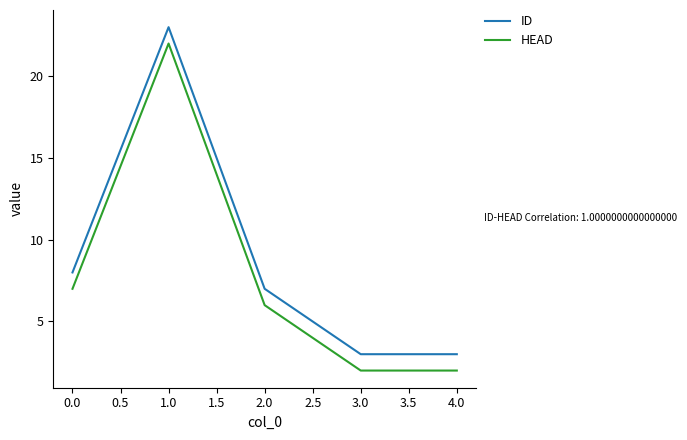

Where is HEAD nearest to the value 12?

0.0